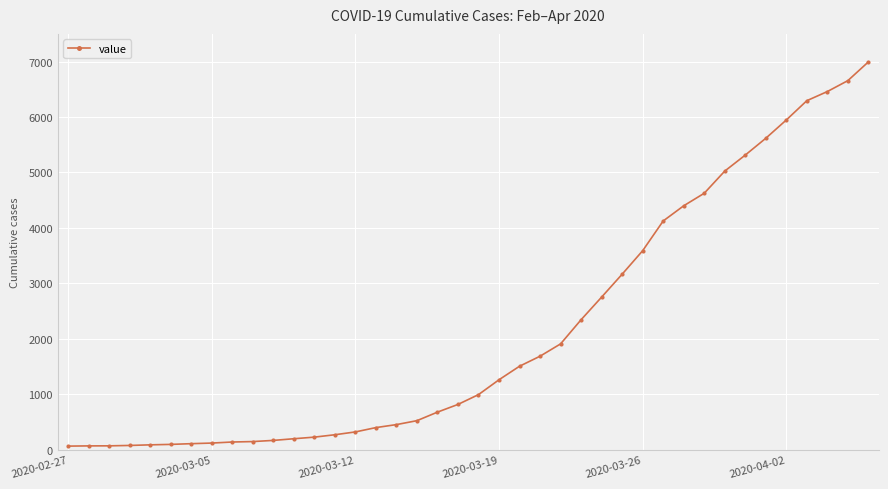

What is the value of the 22nd point from the left?

1261